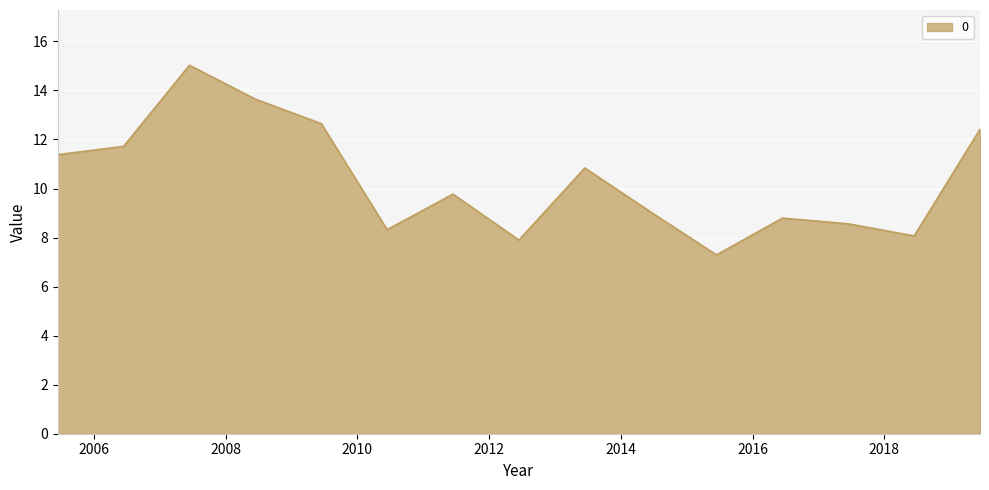

What is the minimum value shown in the chart?

7.3